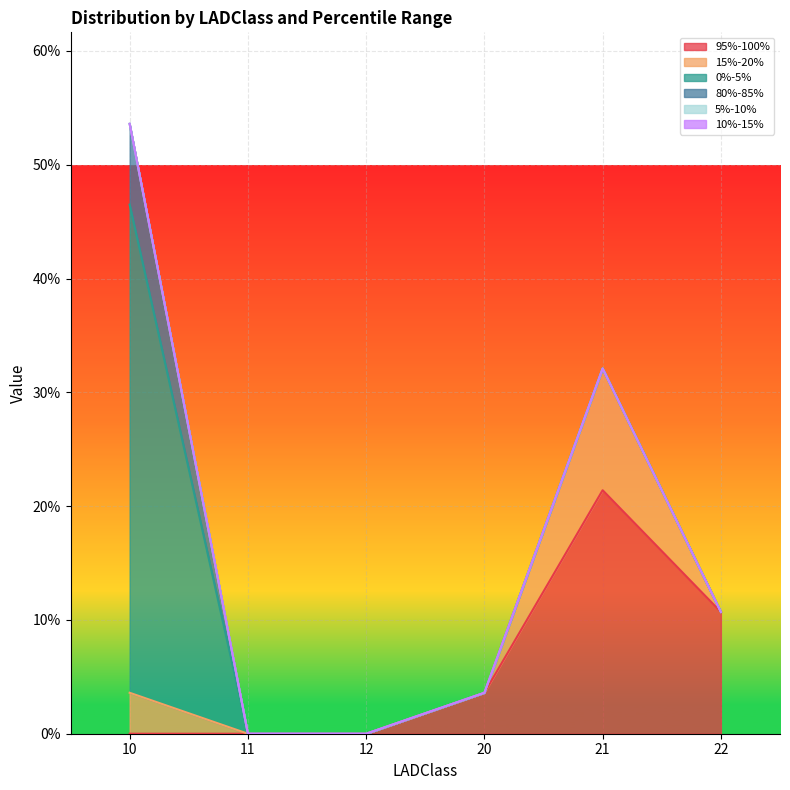

Is it true that 80%-85% equals 0.1 at 10?

False